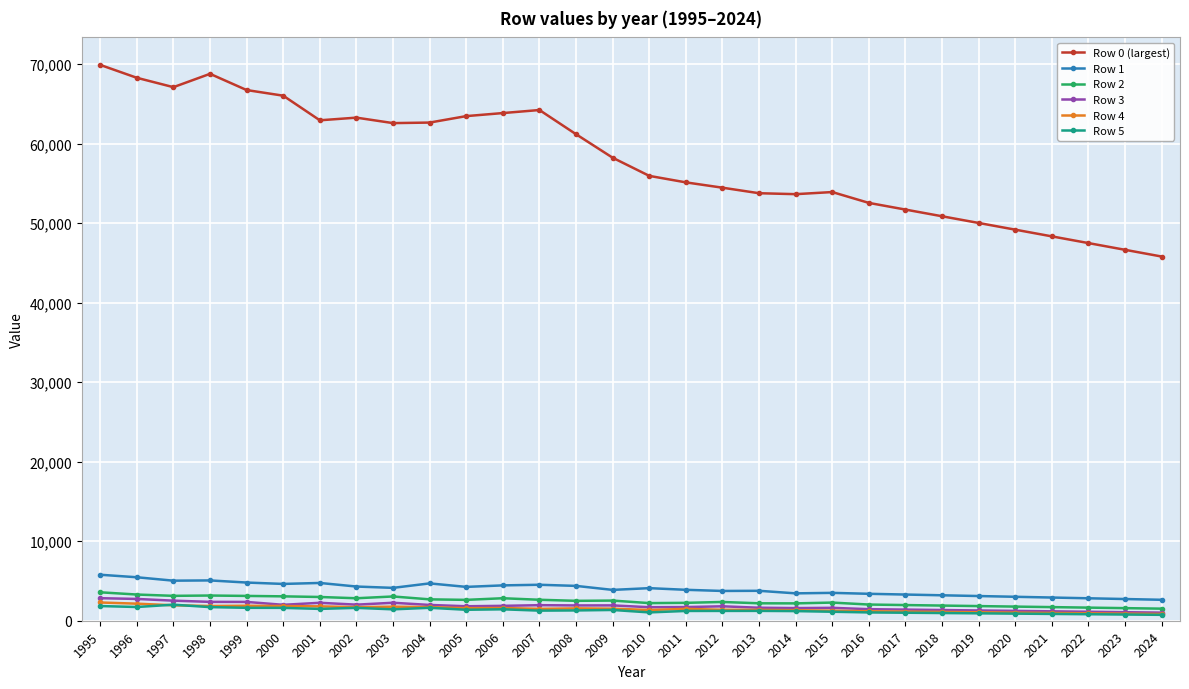

The Row 4 series shows 1709.1 at 2002. True or false?

True